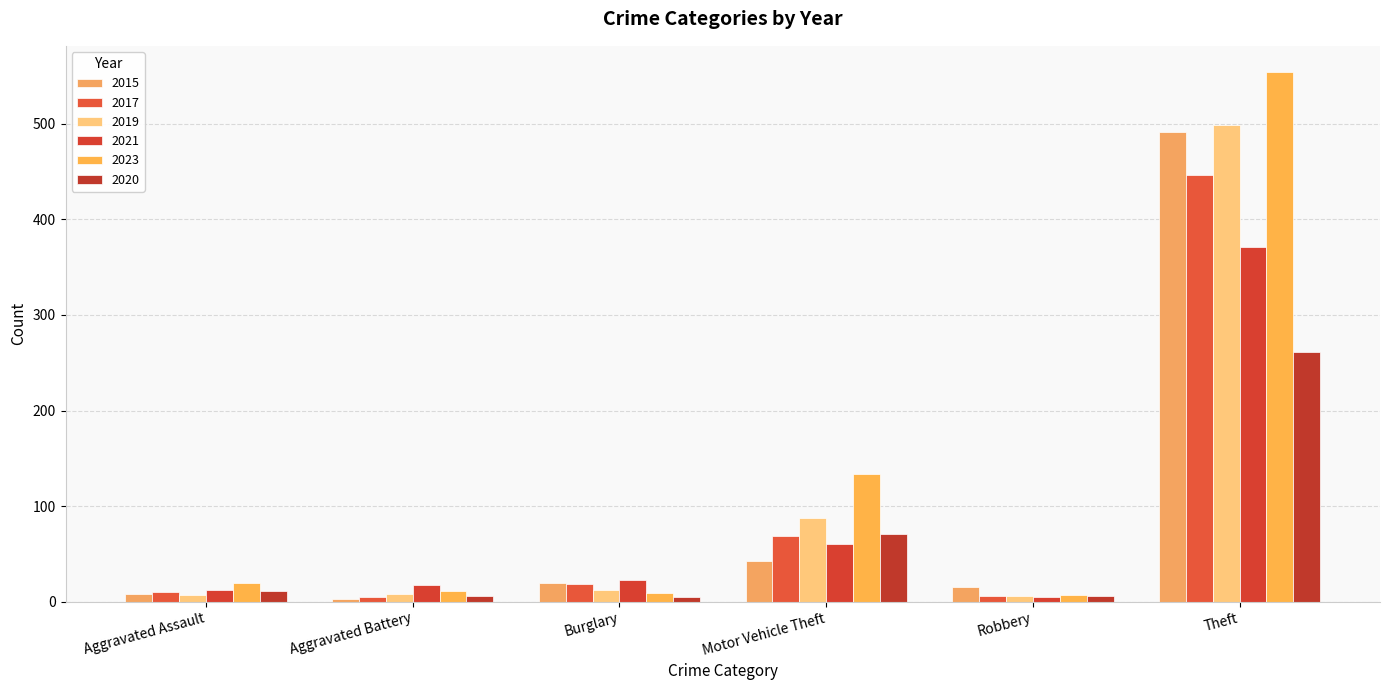

How many bars are there in total?

36